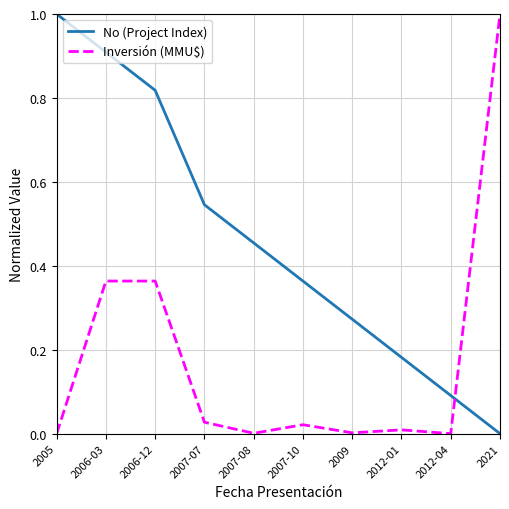

What is the difference between the maximum and minimum values in the Inversión (MMU$) series?

1.0